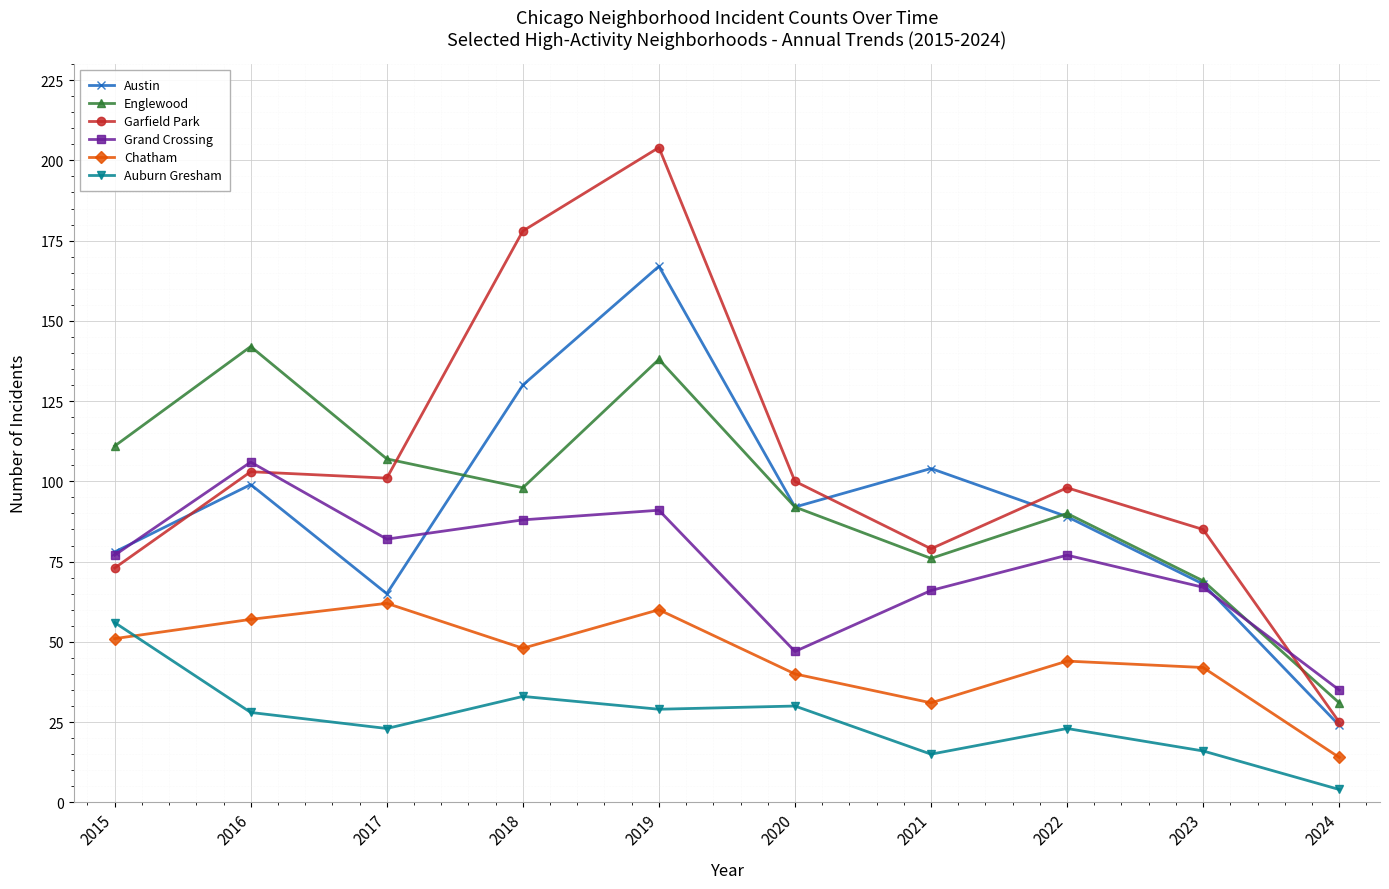

What is the greatest value displayed?

204